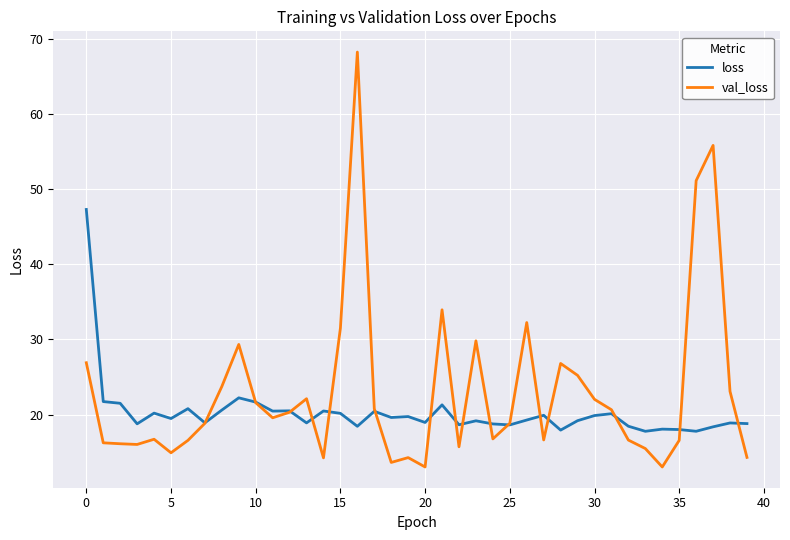

Which series has the largest range (max minus min)?

val_loss